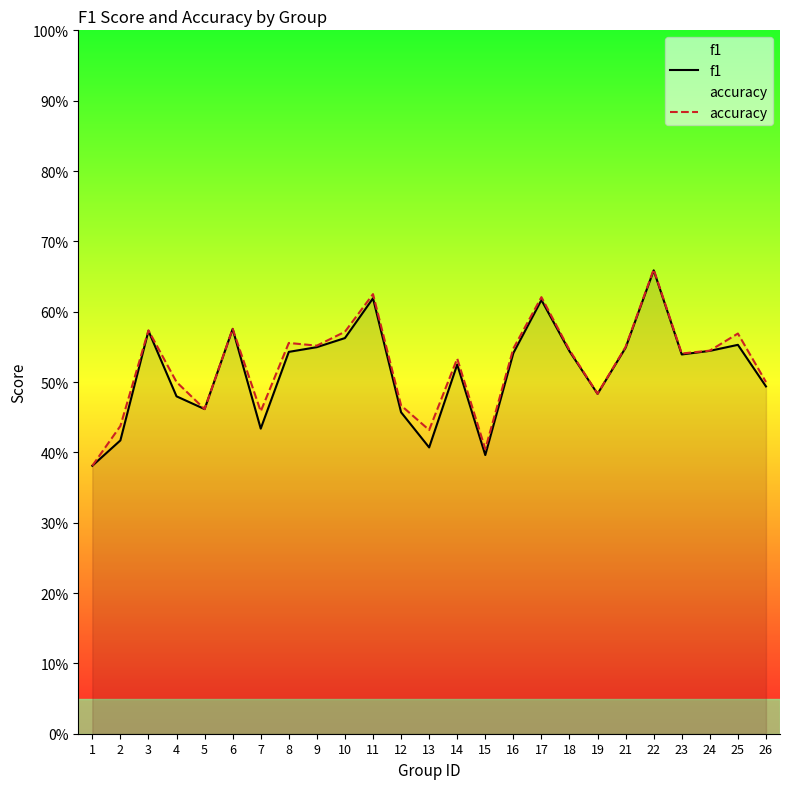

List the series in order of their peak value, lowest first.

f1, accuracy